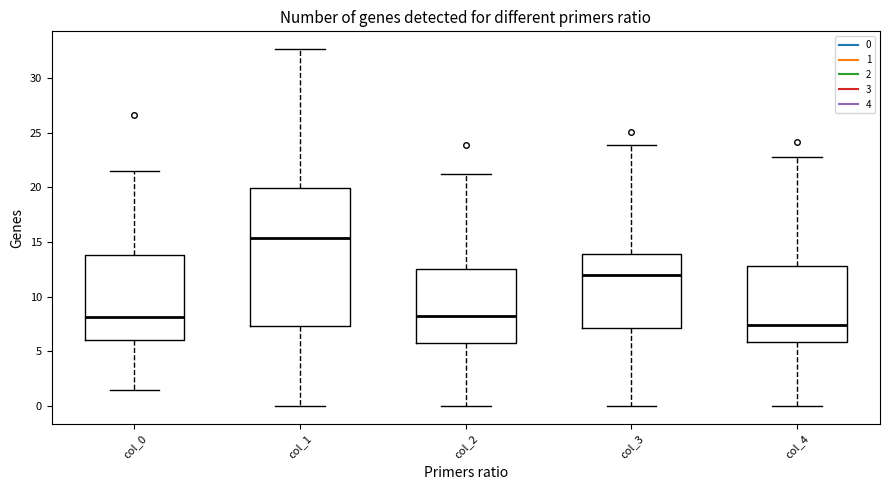

Which box's median line is the highest?

col_1